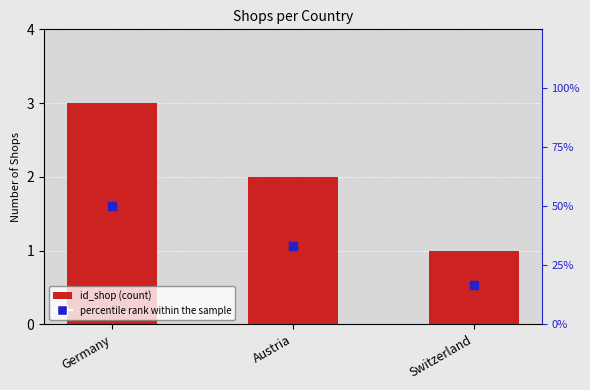

Which series has the largest Y range (max minus min)?

percentile rank within the sample